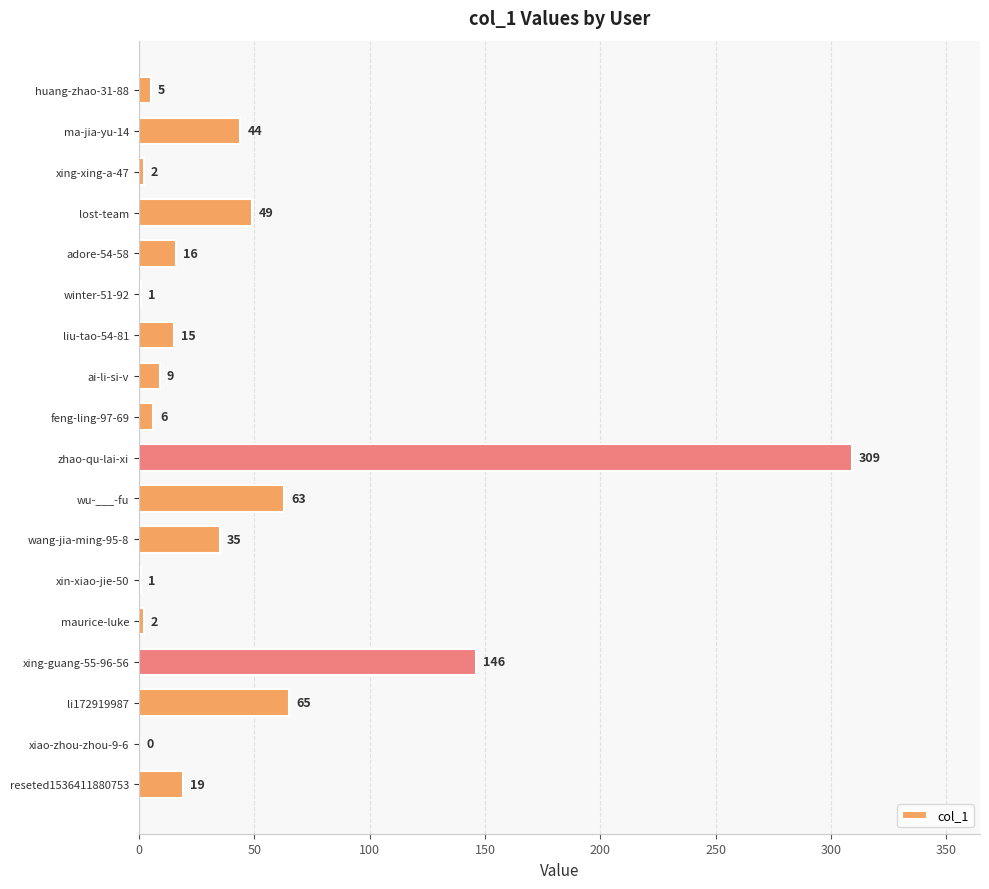

Which category has the highest value across all series?

zhao-qu-lai-xi